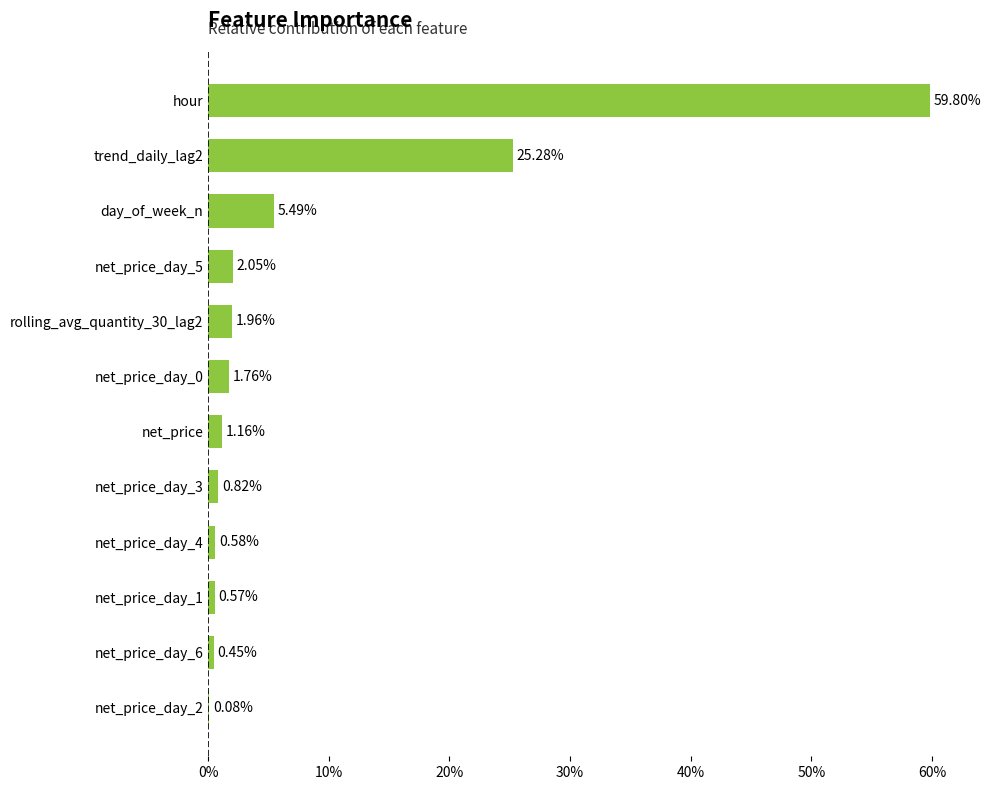

Are the bars horizontal?

Yes